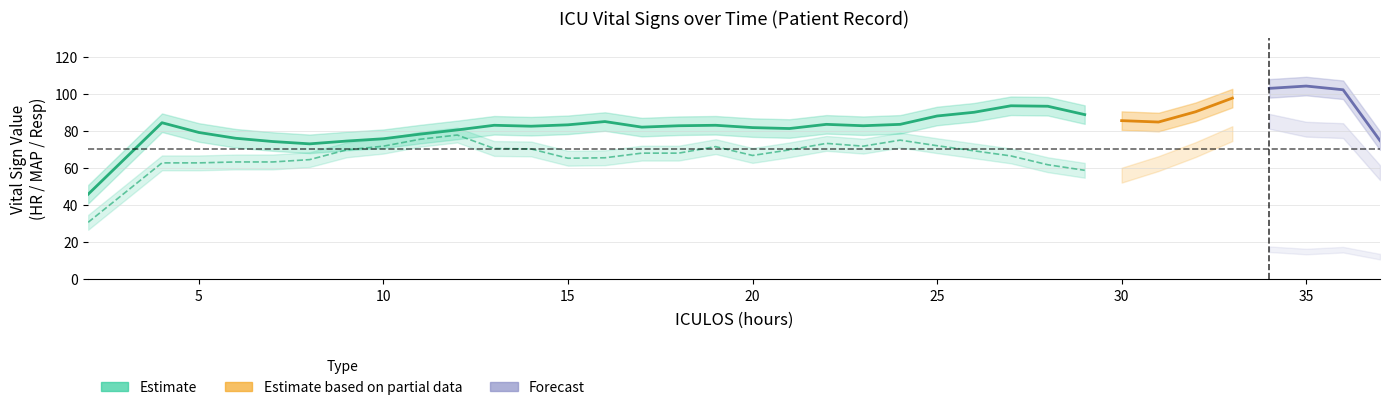

Rank the series by their average value, from highest to lowest.

HR, MAP, Resp